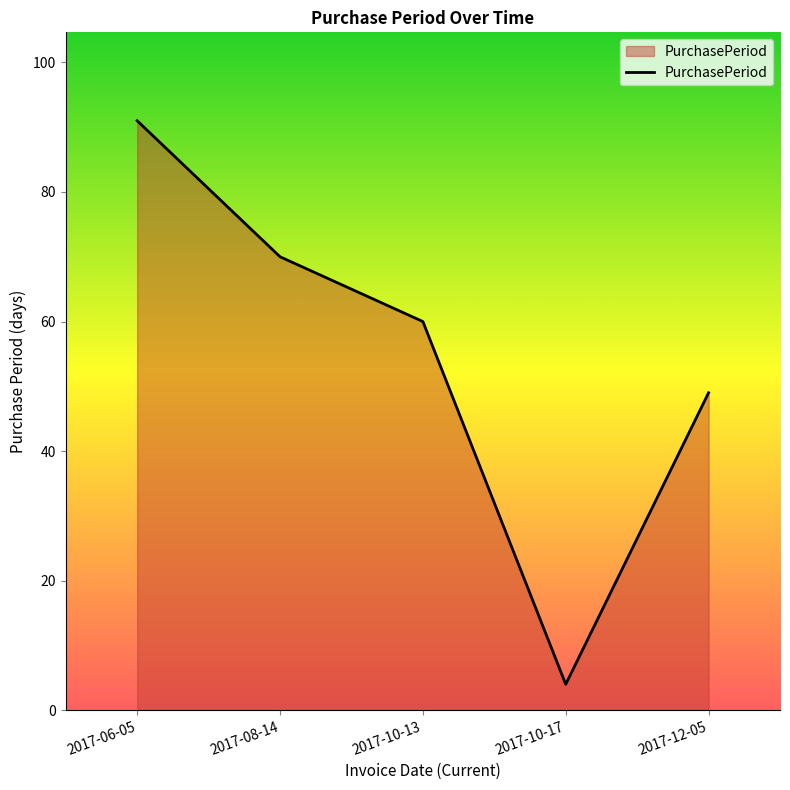

True or false: the data has more than 0 interior local peaks.

False